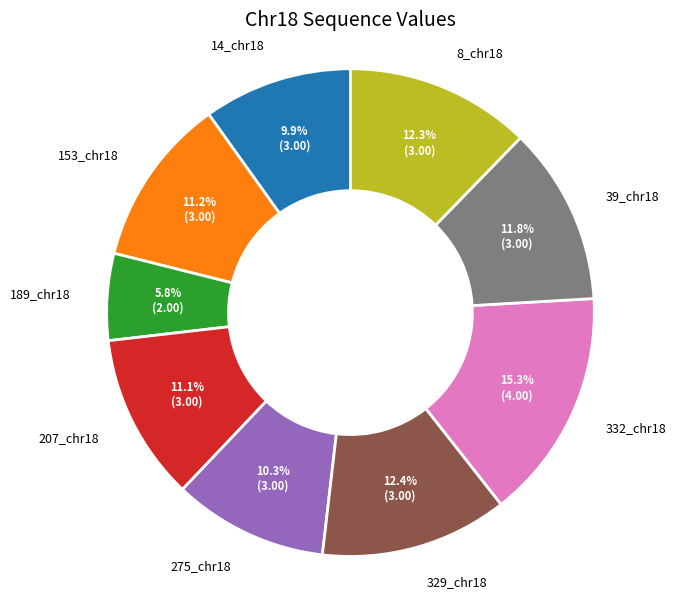

Is 14_chr18 the majority of the pie?

No